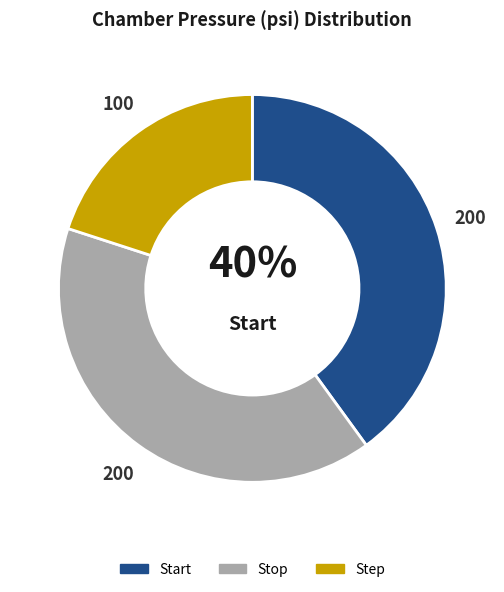

To the nearest percent, what portion does Stop represent?

40%